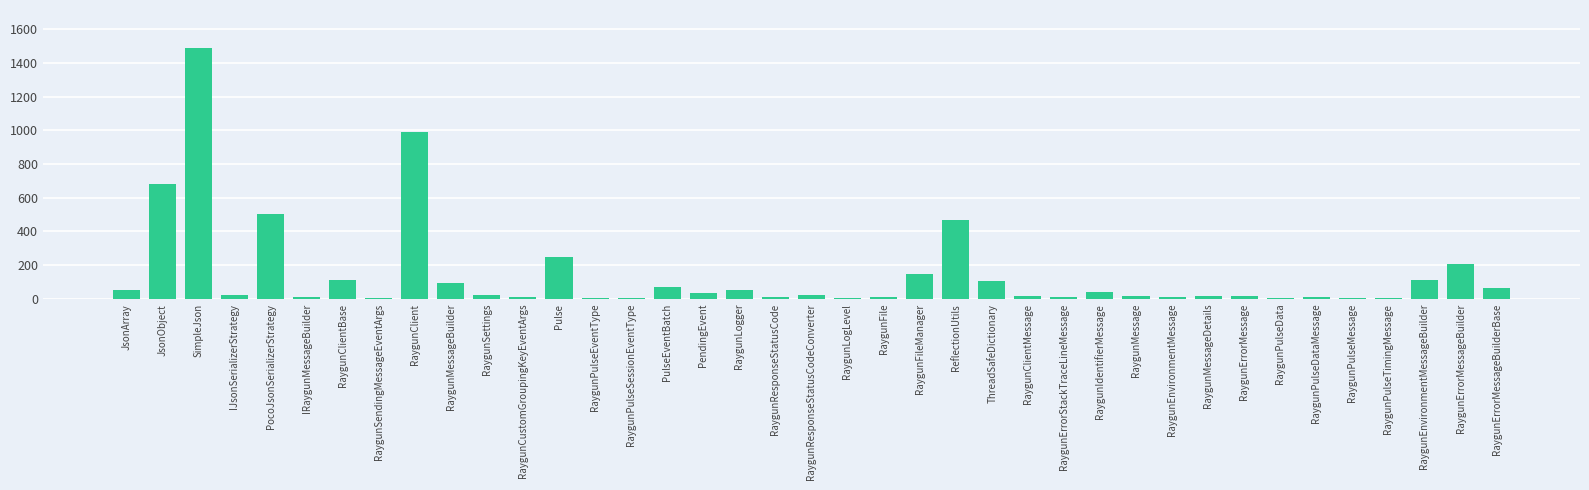

How many distinct data groups are displayed?

1